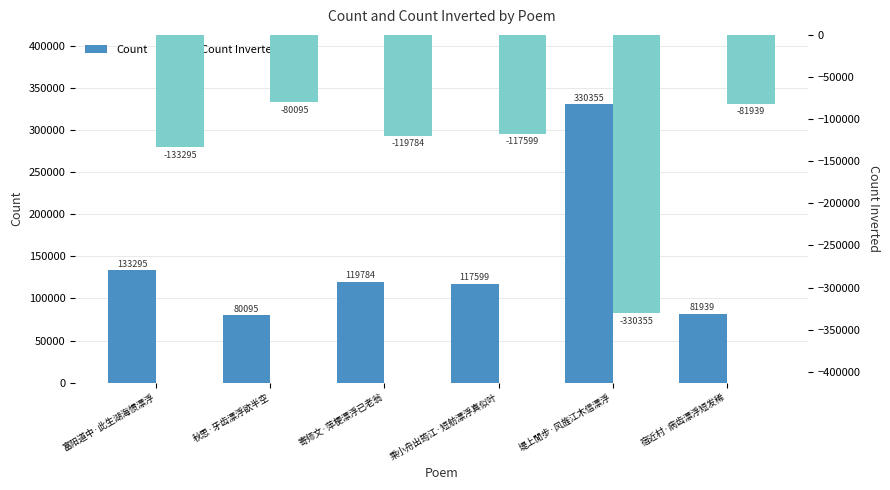

Is it true that Count Inverted equals -330355 at 堤上閒步·风旌江木信漂浮?

True